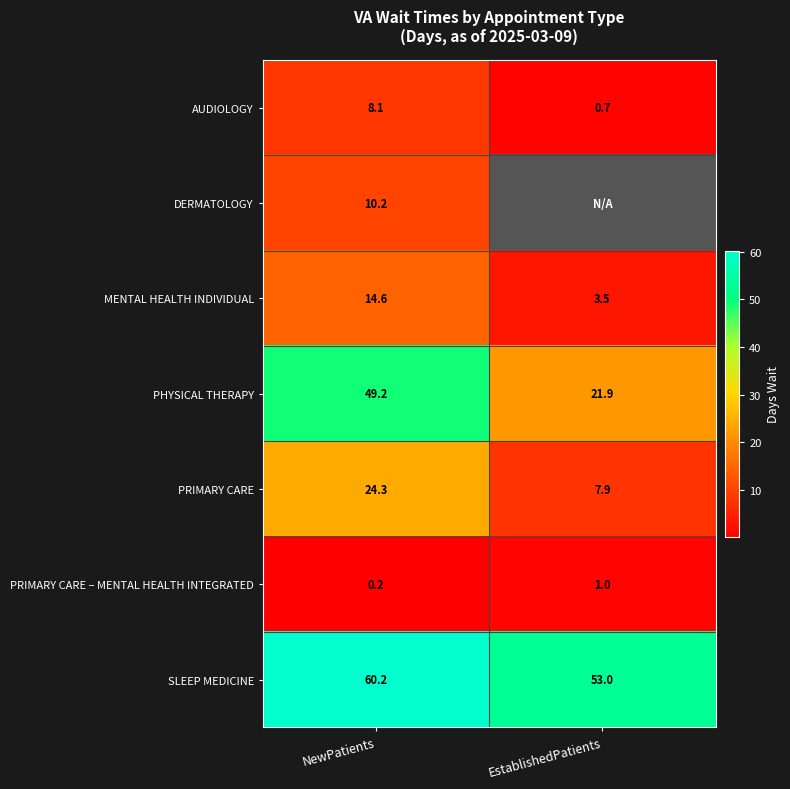

Is the value of SLEEP MEDICINE at NewPatients greater than the value of AUDIOLOGY at EstablishedPatients?

Yes